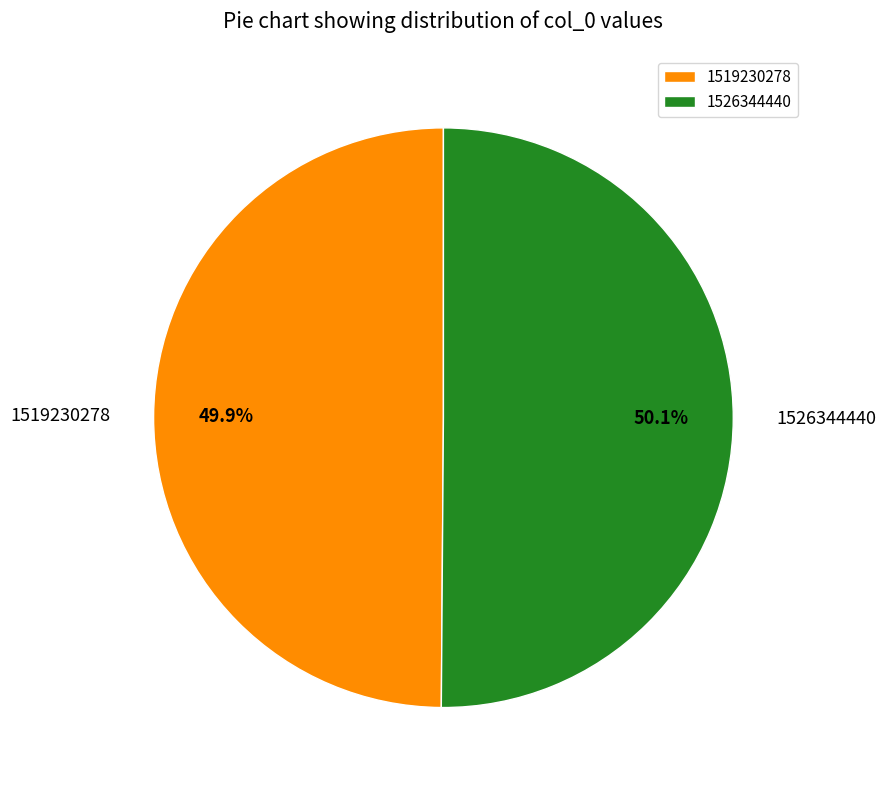

To the nearest percent, what is the difference between the 1526344440 and 1519230278 slice percentages?

0%